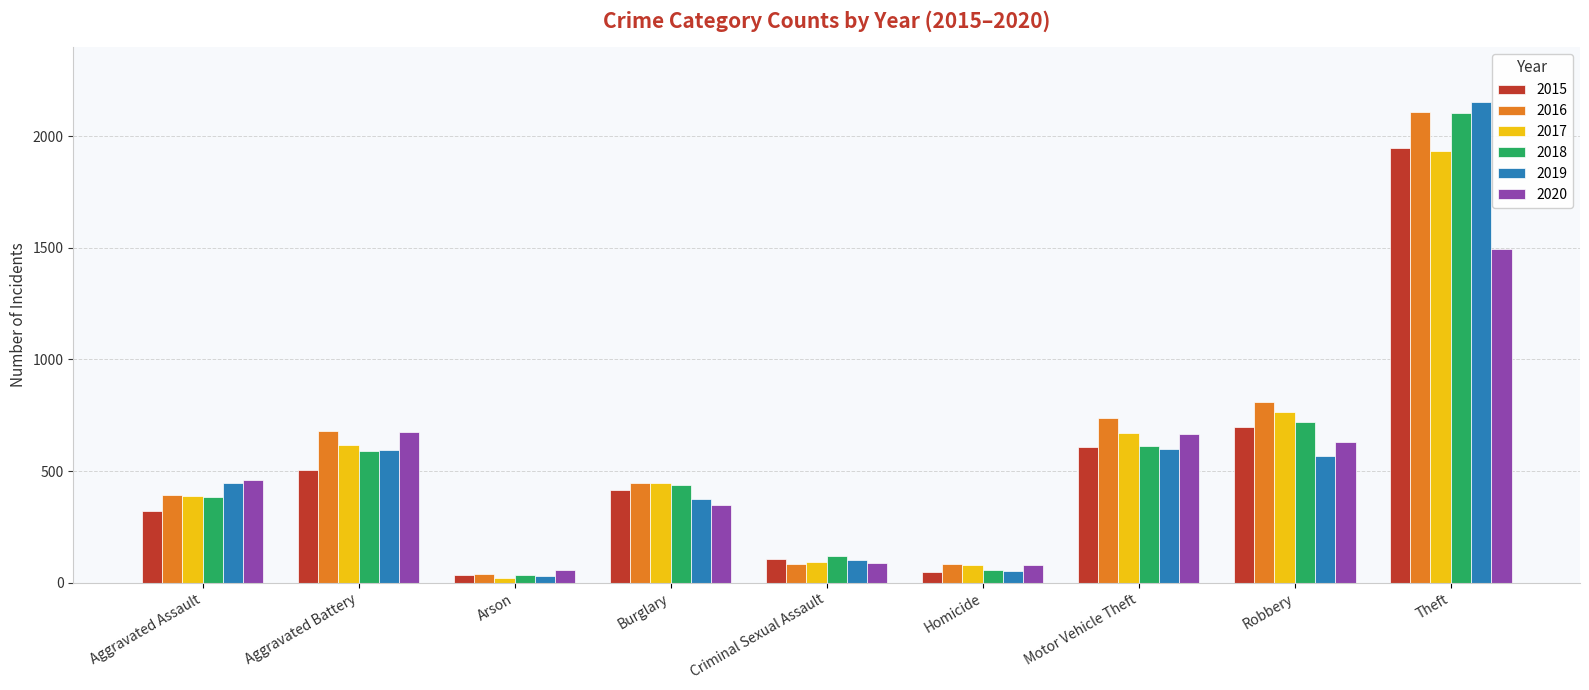

What is the difference between the 2018 values at Theft and Homicide?

2049